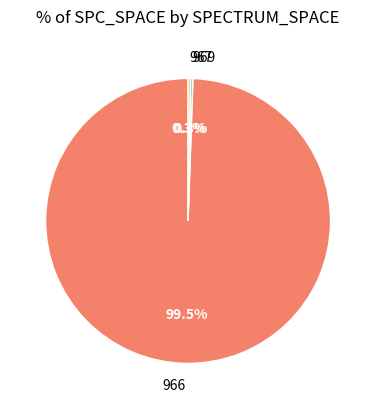

What is the largest slice in the pie chart?

966